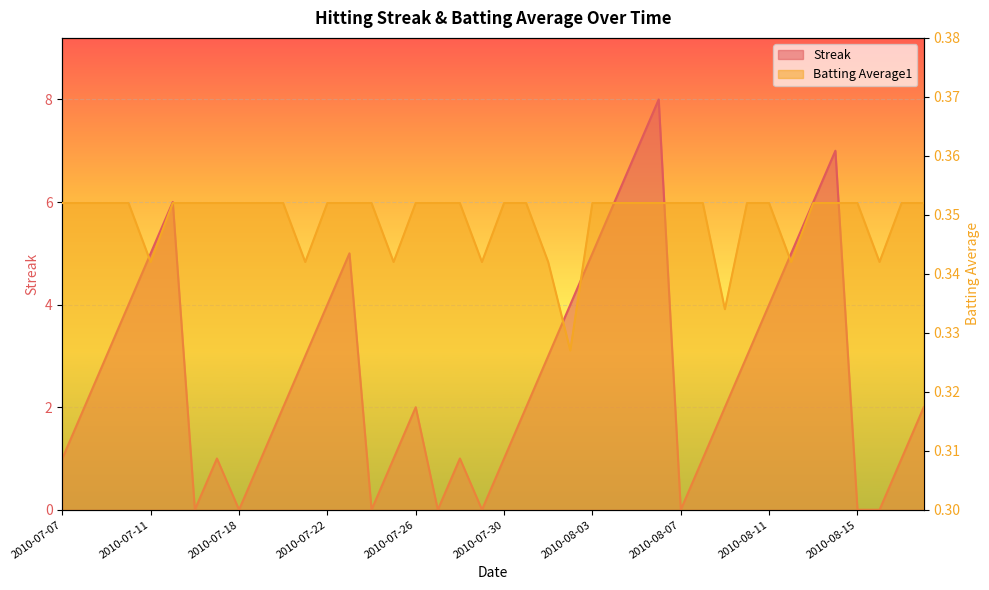

Reading left to right, list all the values displayed in this chart.

Streak: 2010-07-07=1.0	2010-07-08=2.0	2010-07-09=3.0	2010-07-10=4.0	2010-07-11=5.0	2010-07-15=6.0	2010-07-16=0.0	2010-07-17=1.0	2010-07-18=0.0	2010-07-19=1.0	2010-07-20=2.0	2010-07-21=3.0	2010-07-22=4.0	2010-07-23=5.0	2010-07-24=0.0	2010-07-25=1.0	2010-07-26=2.0	2010-07-27=0.0	2010-07-28=1.0	2010-07-29=0.0	2010-07-30=1.0	2010-07-31=2.0	2010-08-01=3.0	2010-08-02=4.0	2010-08-03=5.0	2010-08-04=6.0	2010-08-05=7.0	2010-08-06=8.0	2010-08-07=0.0	2010-08-08=1.0	2010-08-09=2.0	2010-08-10=3.0	2010-08-11=4.0	2010-08-12=5.0	2010-08-13=6.0	2010-08-14=7.0	2010-08-15=0.0	2010-08-16=0.0	2010-08-17=1.0	2010-08-18=2.0
Batting Average1: 2010-07-07=0.4	2010-07-08=0.4	2010-07-09=0.4	2010-07-10=0.4	2010-07-11=0.3	2010-07-15=0.4	2010-07-16=0.4	2010-07-17=0.4	2010-07-18=0.4	2010-07-19=0.4	2010-07-20=0.4	2010-07-21=0.3	2010-07-22=0.4	2010-07-23=0.4	2010-07-24=0.4	2010-07-25=0.3	2010-07-26=0.4	2010-07-27=0.4	2010-07-28=0.4	2010-07-29=0.3	2010-07-30=0.4	2010-07-31=0.4	2010-08-01=0.3	2010-08-02=0.3	2010-08-03=0.4	2010-08-04=0.4	2010-08-05=0.4	2010-08-06=0.4	2010-08-07=0.4	2010-08-08=0.4	2010-08-09=0.3	2010-08-10=0.4	2010-08-11=0.4	2010-08-12=0.3	2010-08-13=0.4	2010-08-14=0.4	2010-08-15=0.4	2010-08-16=0.3	2010-08-17=0.4	2010-08-18=0.4